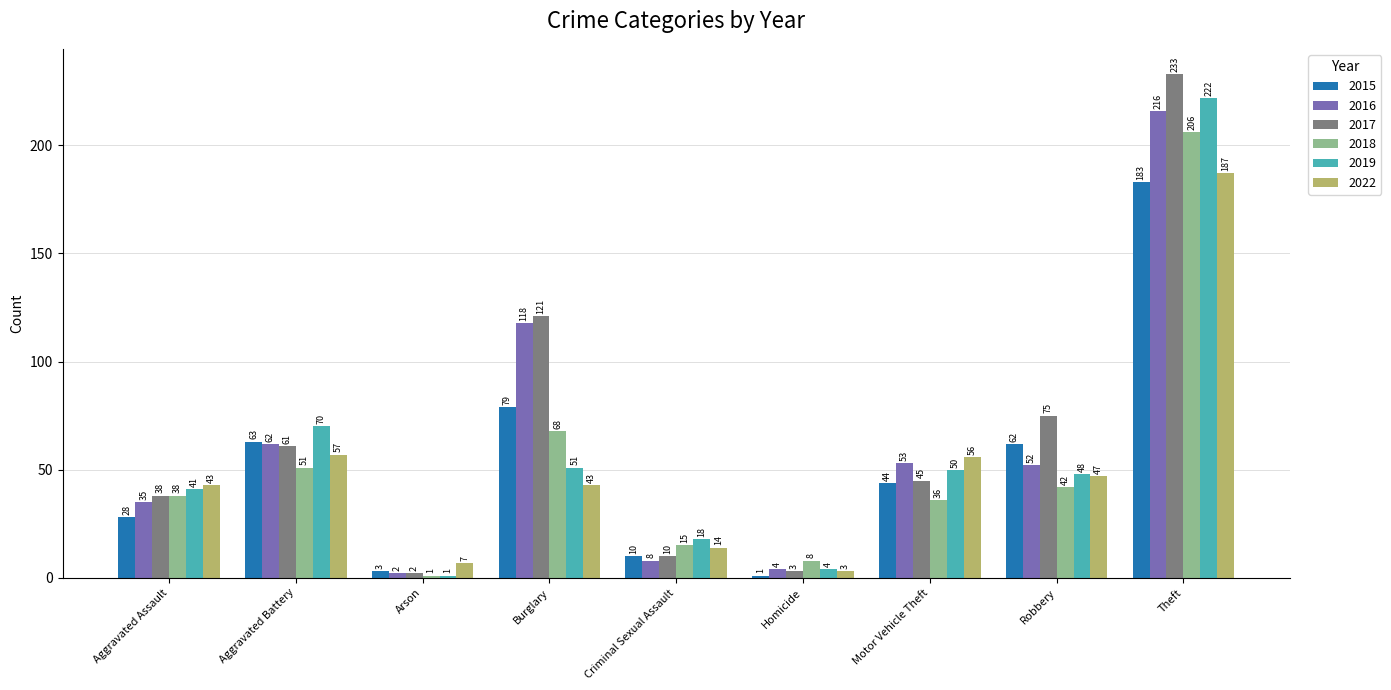

Reading right to left, list all the values displayed in this chart.

2015: Theft=183	Robbery=62	Motor Vehicle Theft=44	Homicide=1	Criminal Sexual Assault=10	Burglary=79	Arson=3	Aggravated Battery=63	Aggravated Assault=28
2016: Theft=216	Robbery=52	Motor Vehicle Theft=53	Homicide=4	Criminal Sexual Assault=8	Burglary=118	Arson=2	Aggravated Battery=62	Aggravated Assault=35
2017: Theft=233	Robbery=75	Motor Vehicle Theft=45	Homicide=3	Criminal Sexual Assault=10	Burglary=121	Arson=2	Aggravated Battery=61	Aggravated Assault=38
2018: Theft=206	Robbery=42	Motor Vehicle Theft=36	Homicide=8	Criminal Sexual Assault=15	Burglary=68	Arson=1	Aggravated Battery=51	Aggravated Assault=38
2019: Theft=222	Robbery=48	Motor Vehicle Theft=50	Homicide=4	Criminal Sexual Assault=18	Burglary=51	Arson=1	Aggravated Battery=70	Aggravated Assault=41
2022: Theft=187	Robbery=47	Motor Vehicle Theft=56	Homicide=3	Criminal Sexual Assault=14	Burglary=43	Arson=7	Aggravated Battery=57	Aggravated Assault=43